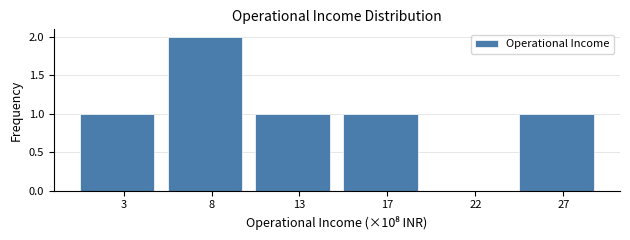

Which label corresponds to the largest value in the chart?

8